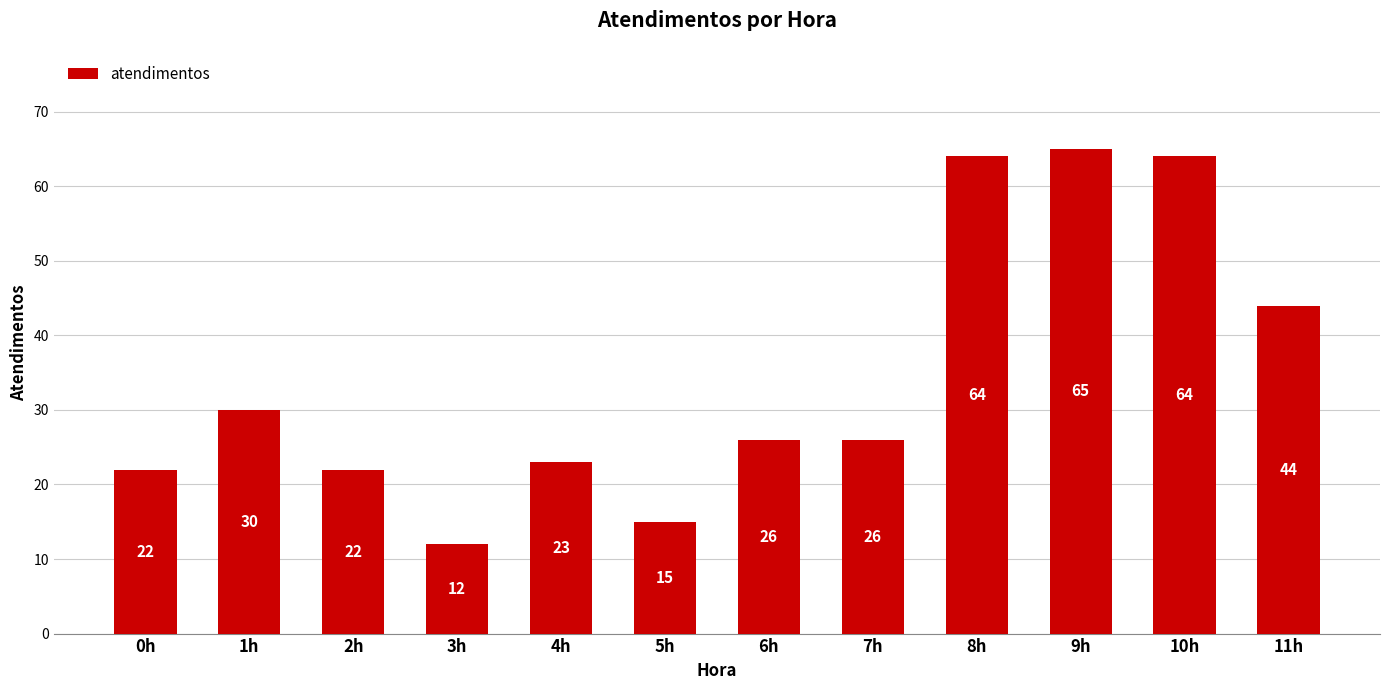

Is it true that the value at 5h is 5?

False